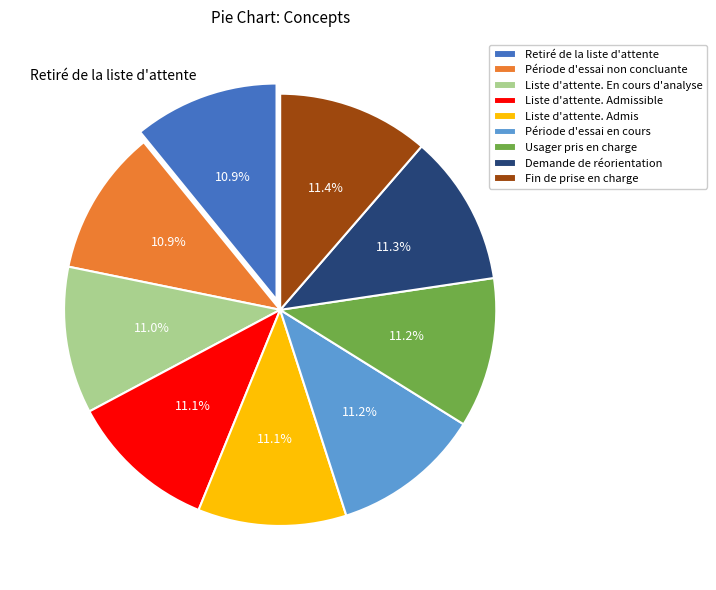

Is the sum of Liste d'attente. Admissible and Usager pris en charge greater than half?

No